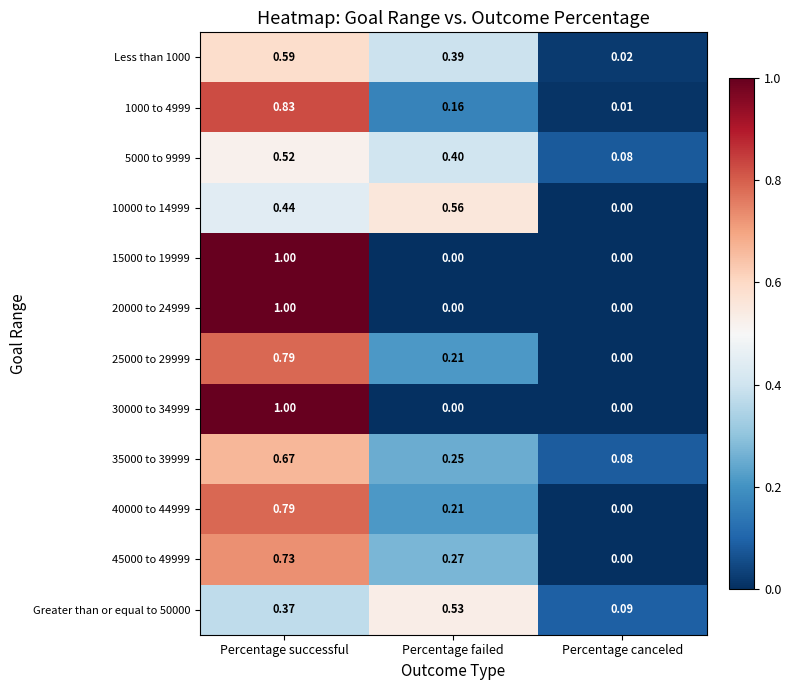

Rank the categories by 40000 to 44999 value from highest to lowest.

Percentage successful, Percentage failed, Percentage canceled